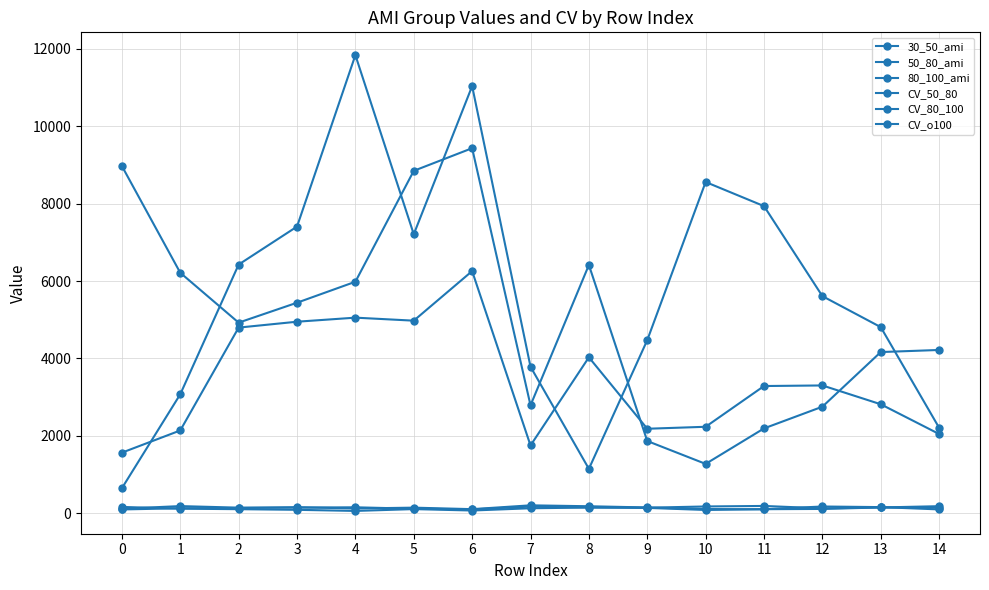

What is the minimum value shown in the chart?

60.4